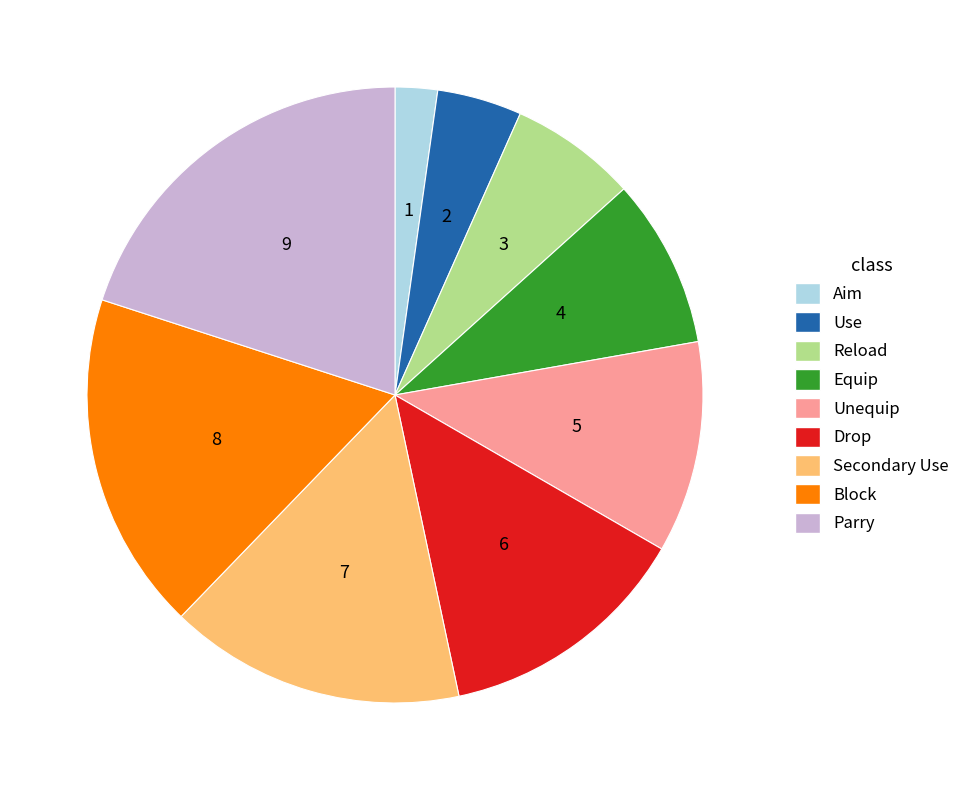

Count the number of slices in the pie.

9